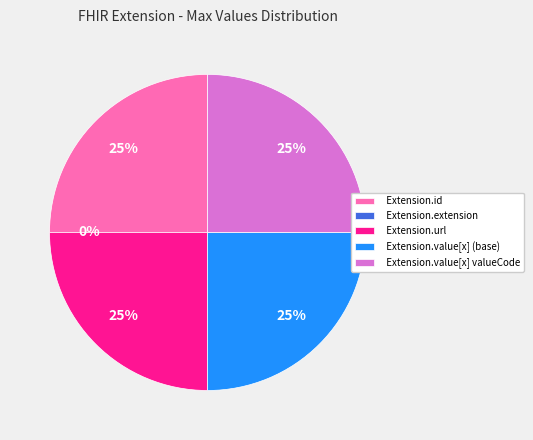

How many segments does this pie chart have?

5